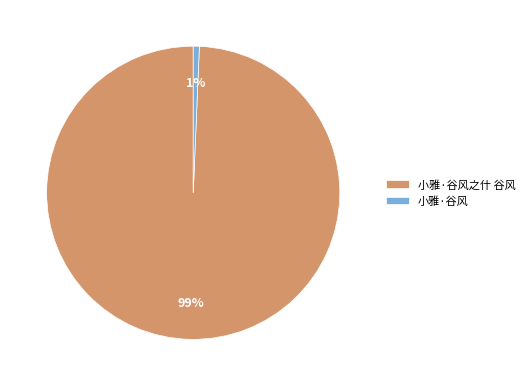

Count the number of slices in the pie.

2